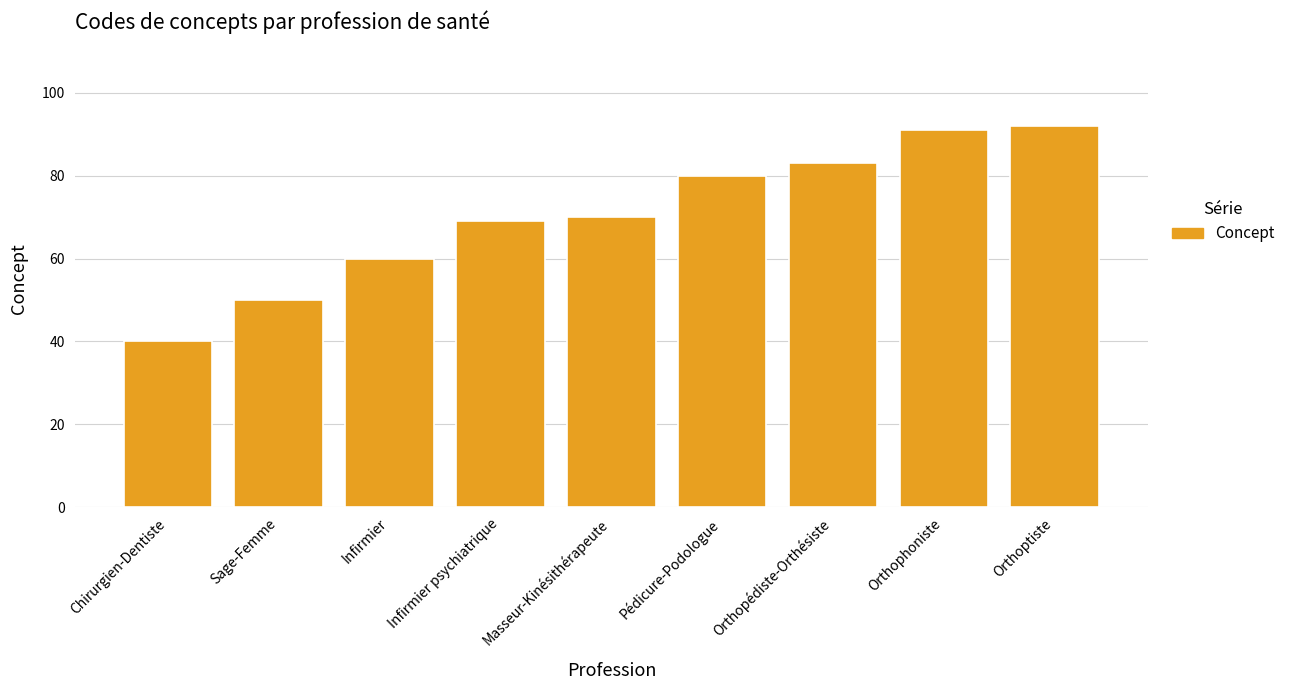

What is the ratio of the value at Orthopédiste-Orthésiste to the value at Chirurgien-Dentiste?

2.1